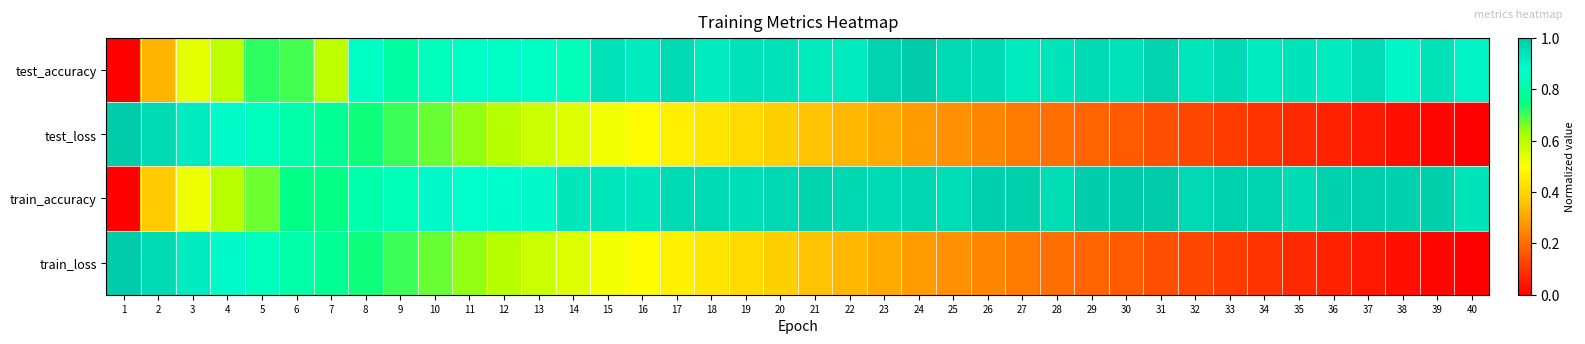

Reading left to right, transcribe all the data shown in this chart.

test_accuracy: 1=0.0	2=0.3	3=0.5	4=0.6	5=0.7	6=0.7	7=0.6	8=0.9	9=0.8	10=0.8	11=0.9	12=0.9	13=0.9	14=0.8	15=0.9	16=0.9	17=1.0	18=0.9	19=0.9	20=0.9	21=0.9	22=0.9	23=1.0	24=1.0	25=1.0	26=1.0	27=0.9	28=0.9	29=1.0	30=0.9	31=1.0	32=0.9	33=1.0	34=0.9	35=0.9	36=0.9	37=1.0	38=0.9	39=0.9	40=0.9
test_loss: 1=1.0	2=1.0	3=0.9	4=0.9	5=0.8	6=0.8	7=0.8	8=0.7	9=0.7	10=0.7	11=0.6	12=0.6	13=0.6	14=0.5	15=0.5	16=0.5	17=0.5	18=0.4	19=0.4	20=0.4	21=0.4	22=0.3	23=0.3	24=0.3	25=0.3	26=0.2	27=0.2	28=0.2	29=0.2	30=0.2	31=0.1	32=0.1	33=0.1	34=0.1	35=0.1	36=0.1	37=0.0	38=0.0	39=0.0	40=0.0
train_accuracy: 1=0.0	2=0.4	3=0.5	4=0.6	5=0.7	6=0.7	7=0.7	8=0.8	9=0.8	10=0.9	11=0.9	12=0.9	13=0.9	14=0.9	15=0.9	16=0.9	17=1.0	18=1.0	19=1.0	20=1.0	21=1.0	22=1.0	23=1.0	24=1.0	25=1.0	26=1.0	27=1.0	28=1.0	29=1.0	30=1.0	31=1.0	32=1.0	33=1.0	34=1.0	35=1.0	36=1.0	37=1.0	38=1.0	39=1.0	40=0.9
train_loss: 1=1.0	2=1.0	3=0.9	4=0.9	5=0.8	6=0.8	7=0.8	8=0.7	9=0.7	10=0.7	11=0.6	12=0.6	13=0.6	14=0.5	15=0.5	16=0.5	17=0.5	18=0.4	19=0.4	20=0.4	21=0.4	22=0.3	23=0.3	24=0.3	25=0.3	26=0.2	27=0.2	28=0.2	29=0.2	30=0.2	31=0.1	32=0.1	33=0.1	34=0.1	35=0.1	36=0.1	37=0.0	38=0.0	39=0.0	40=0.0